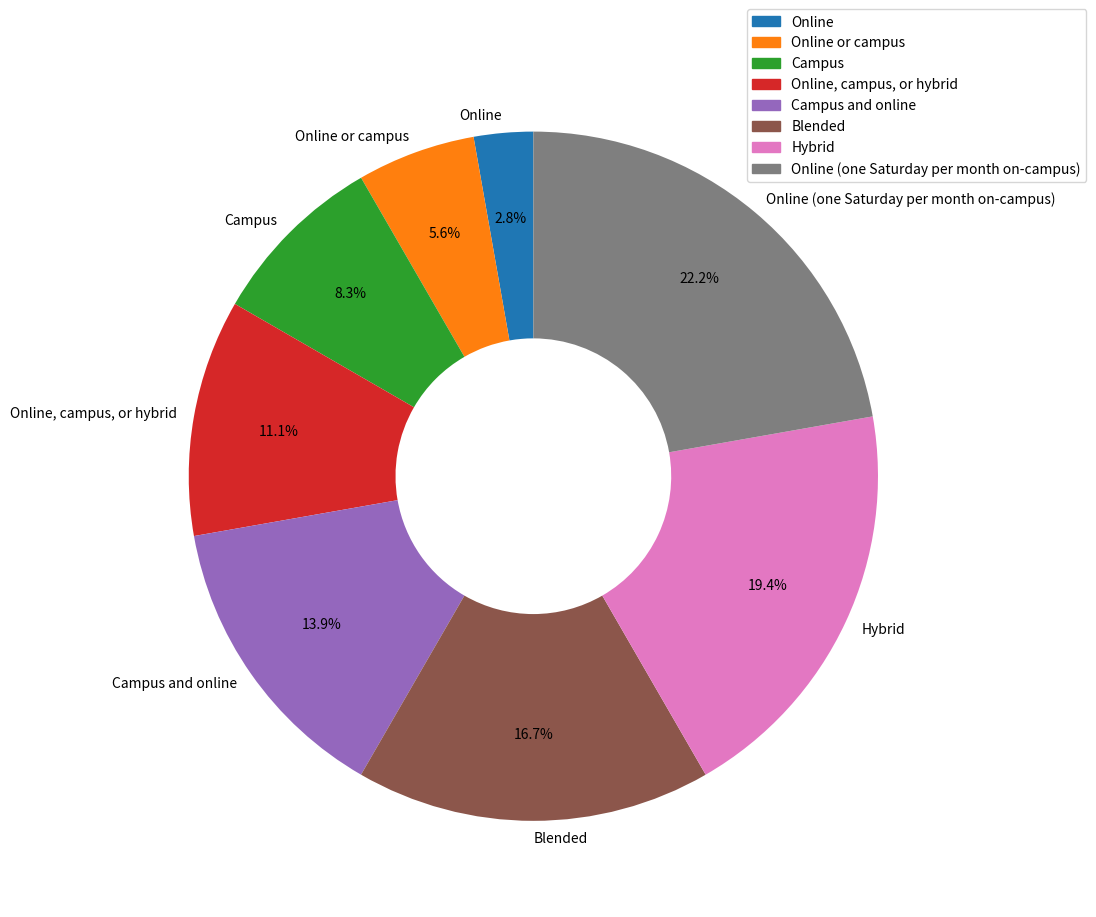

How many slices are in this pie chart?

8